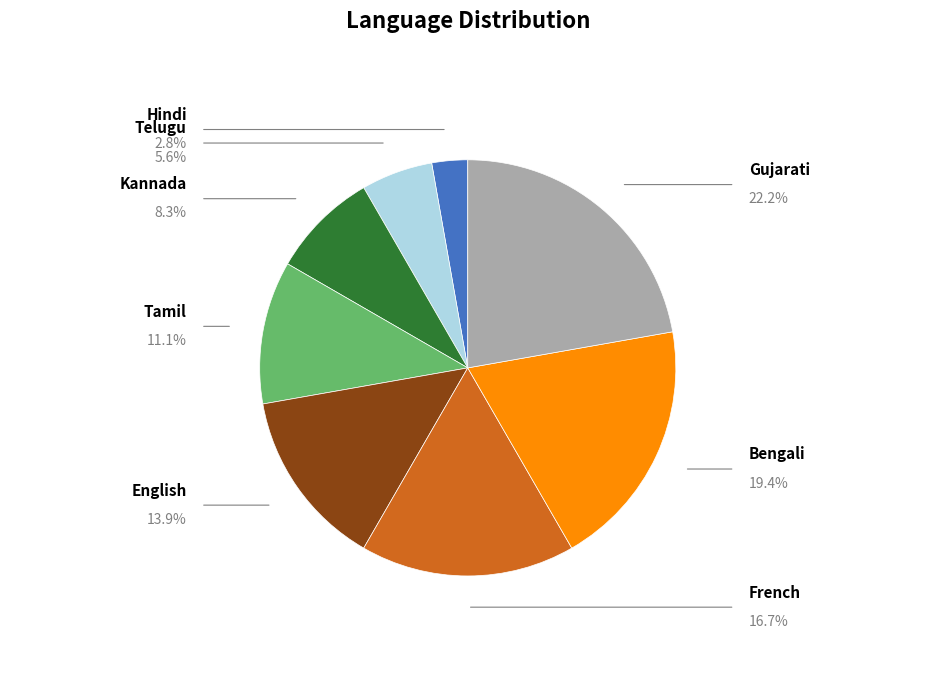

Does any single category account for the majority?

No